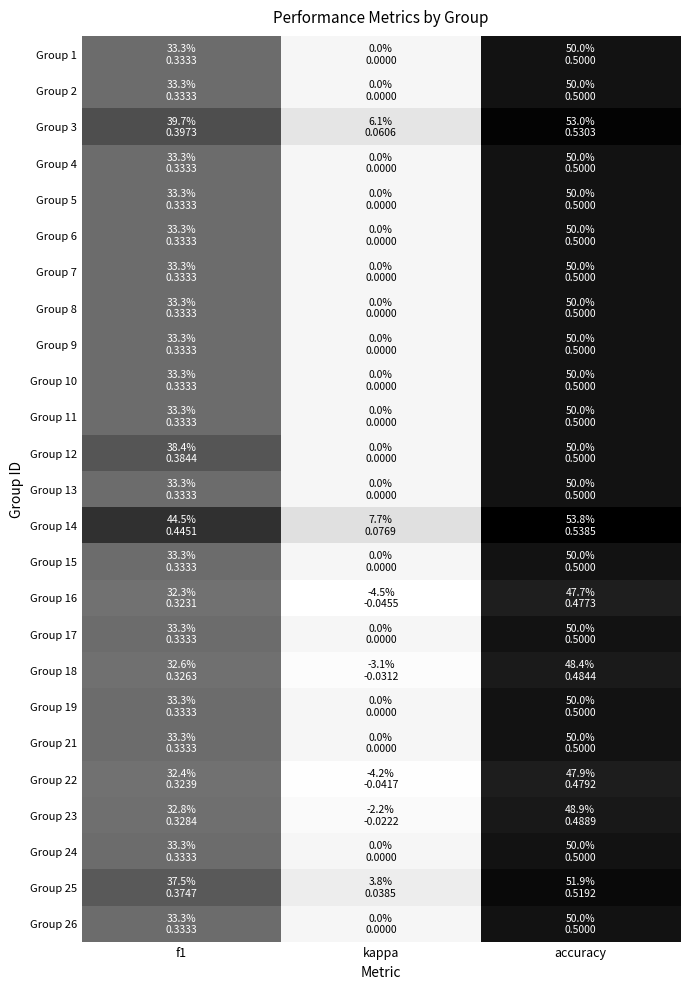

Which label corresponds to the smallest value in the chart?

kappa